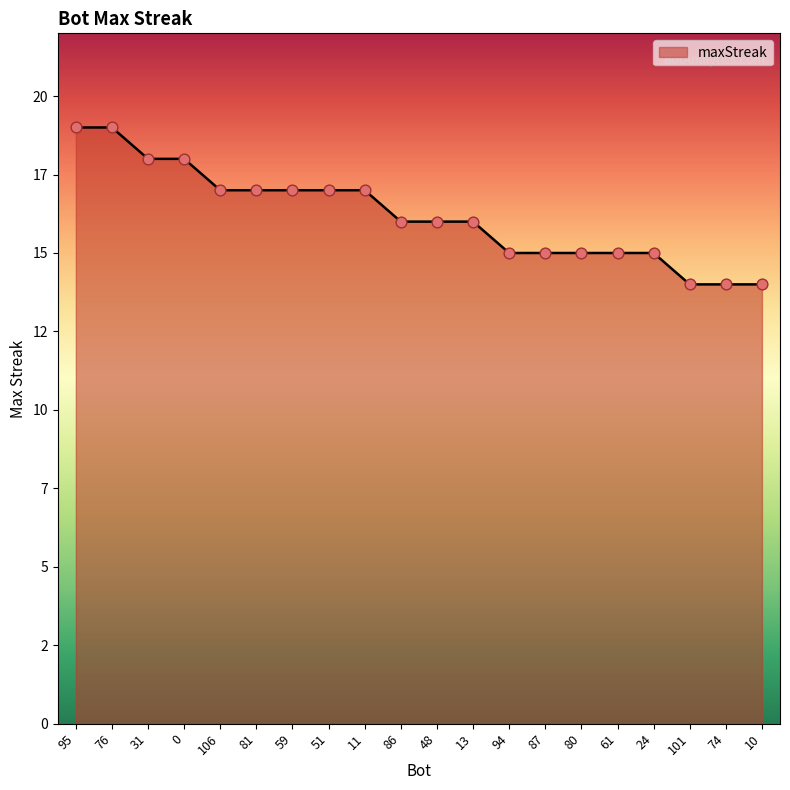

Approximately how many times larger is the value at 61 compared to 94?

1.0